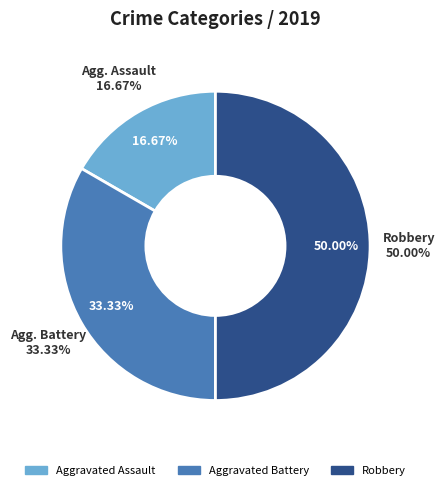

How many segments does this pie chart have?

3